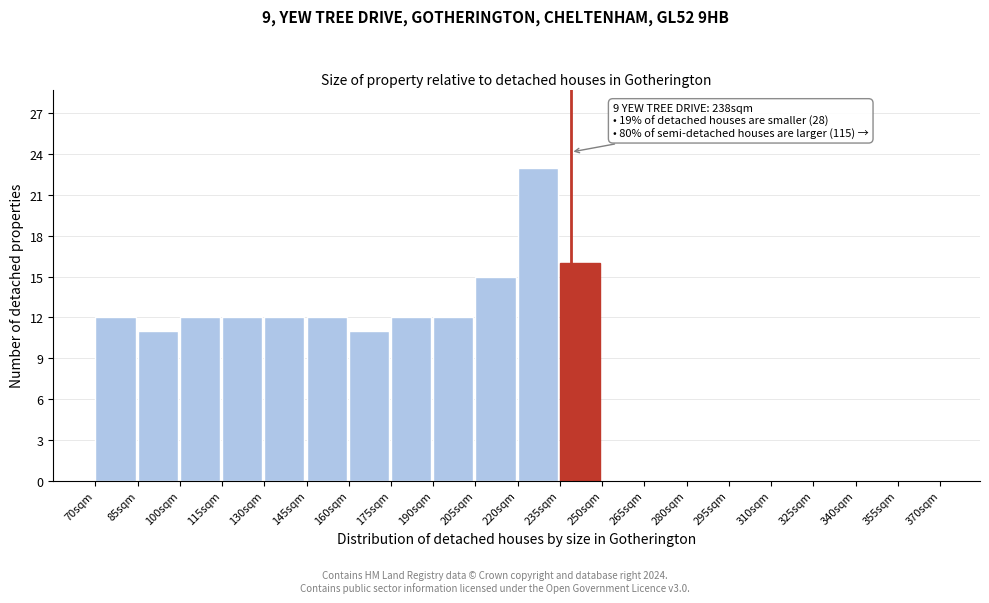

Over which range of the x-axis is the bar tallest?

220 to 235